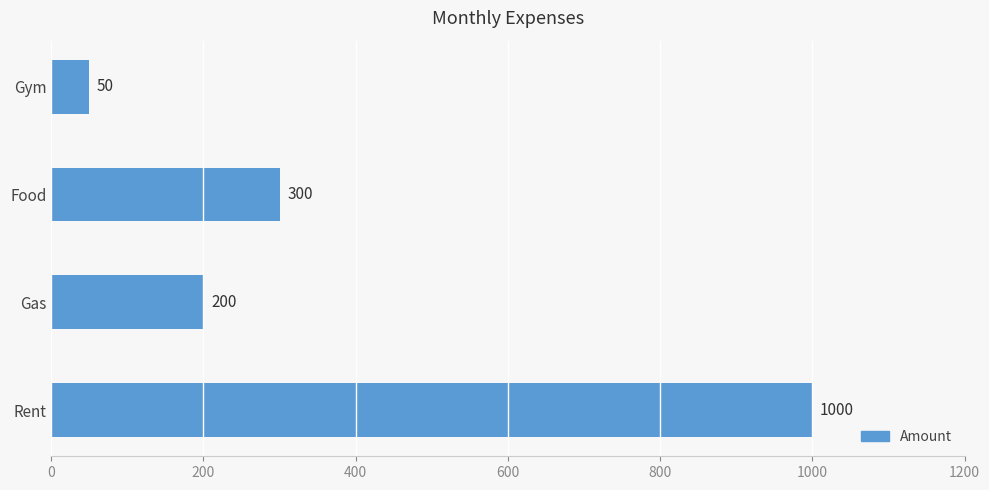

How many bars are there in total?

4